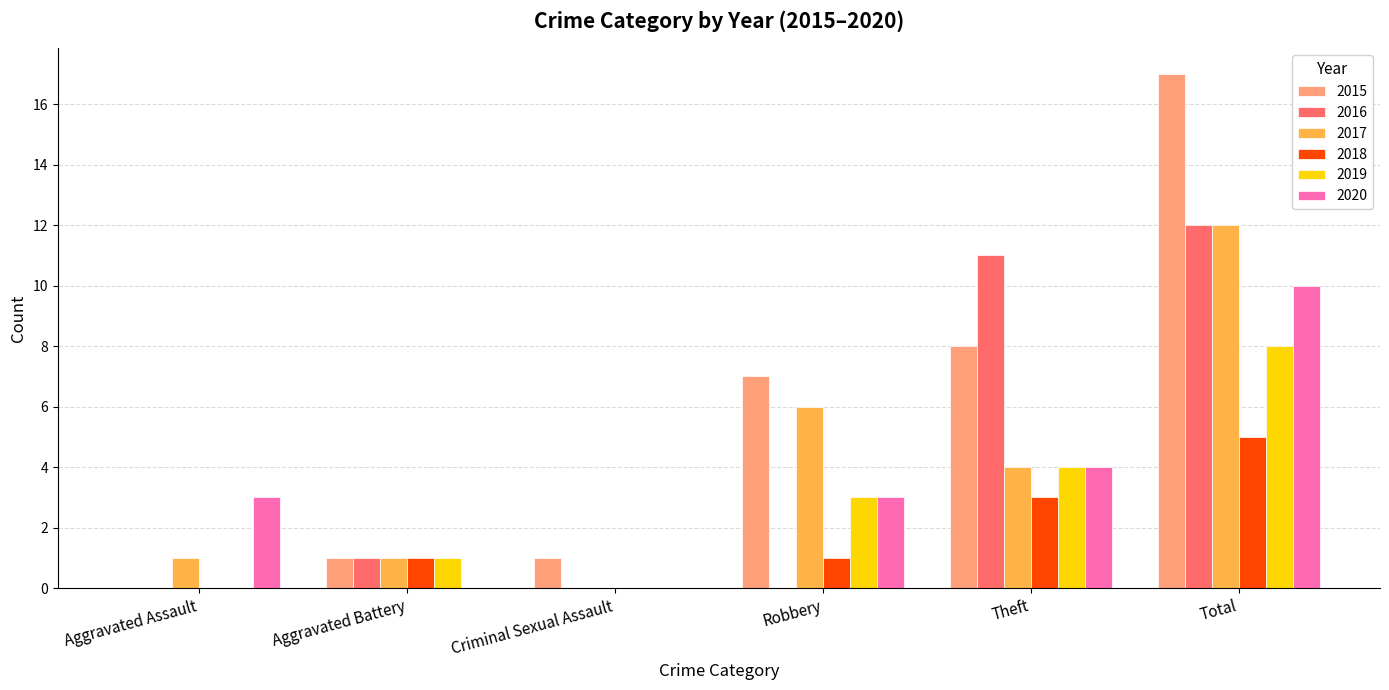

The 2020 series shows 1 at Aggravated Assault. True or false?

False